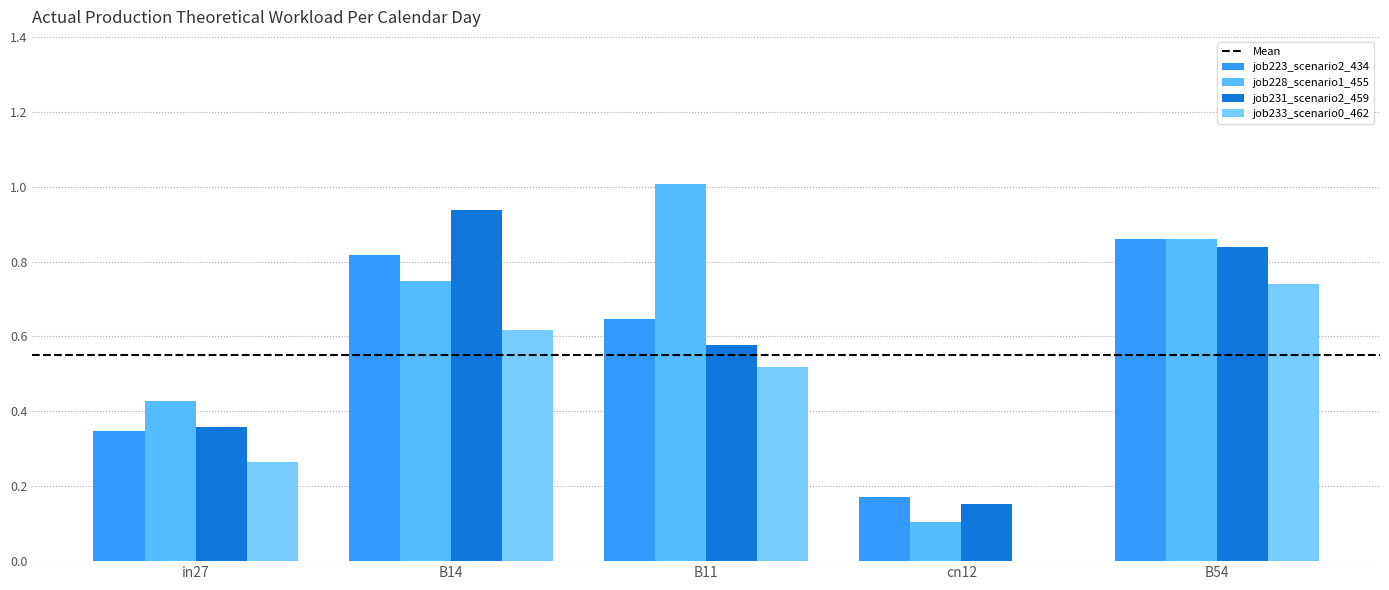

What is the maximum value shown in the chart?

1.0